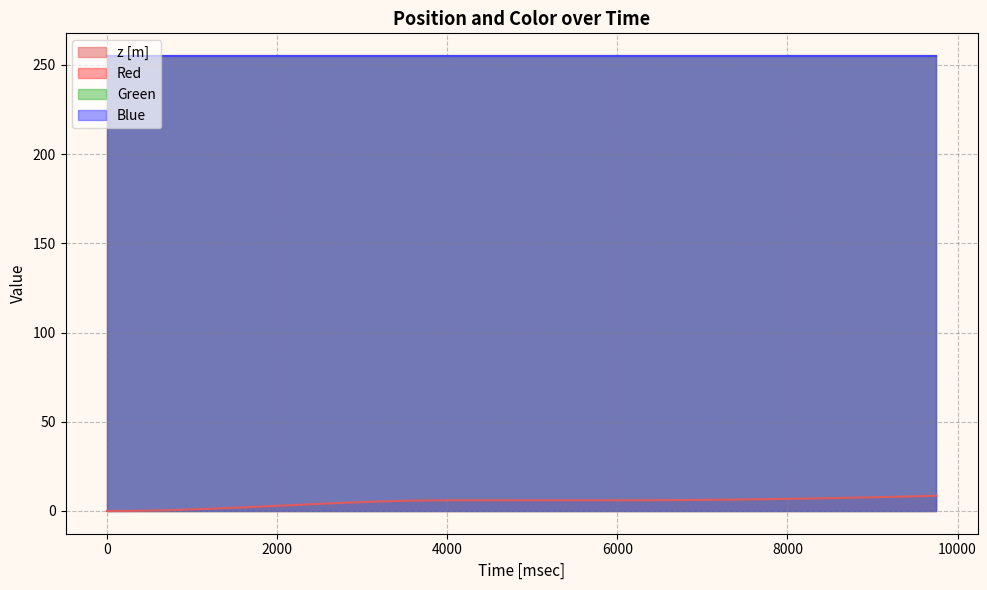

Rank the categories by Blue value from lowest to highest.

0, 250, 500, 750, 1000, 1250, 1500, 1750, 2000, 2250, 2500, 2750, 3000, 3250, 3500, 3750, 4000, 4250, 4500, 4750, 6250, 6500, 6750, 7000, 7250, 7500, 7750, 8000, 8250, 8500, 8750, 9000, 9250, 9500, 9750